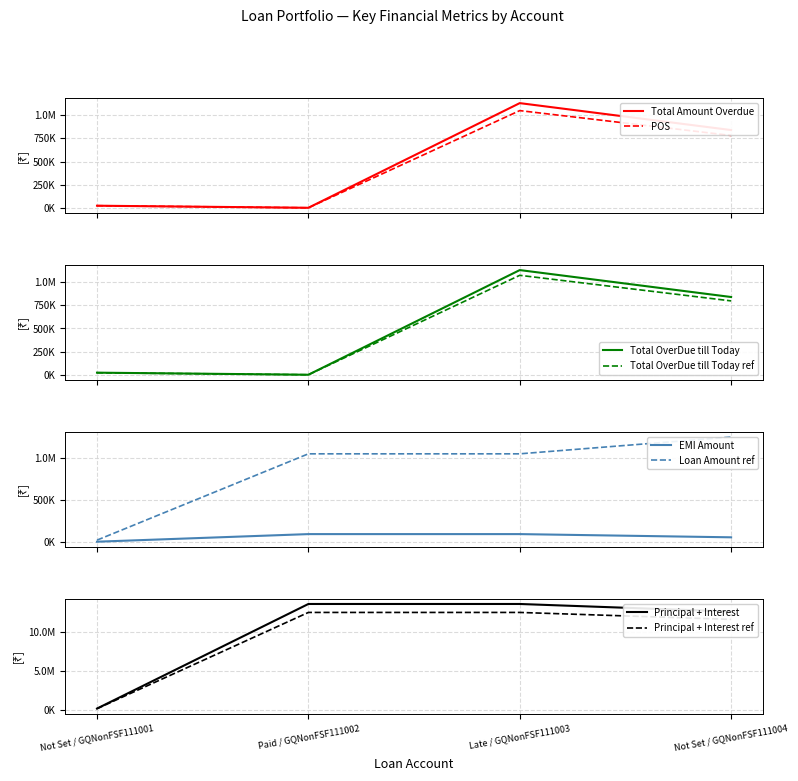

True or false: Total OverDue till Today and Total Amount Overdue cross at least once.

False